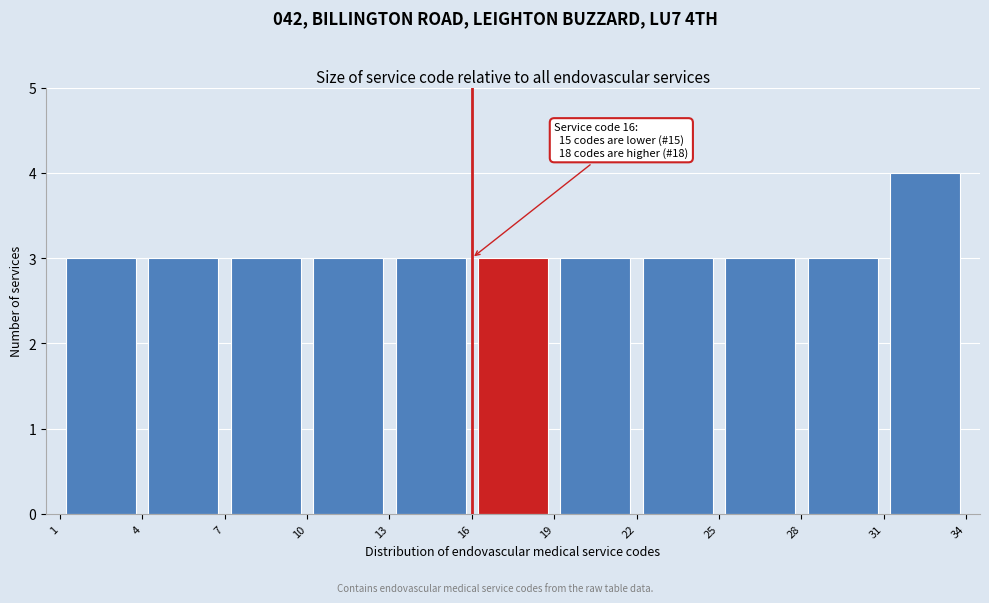

Which range on the x-axis has the tallest bar?

31 to 34